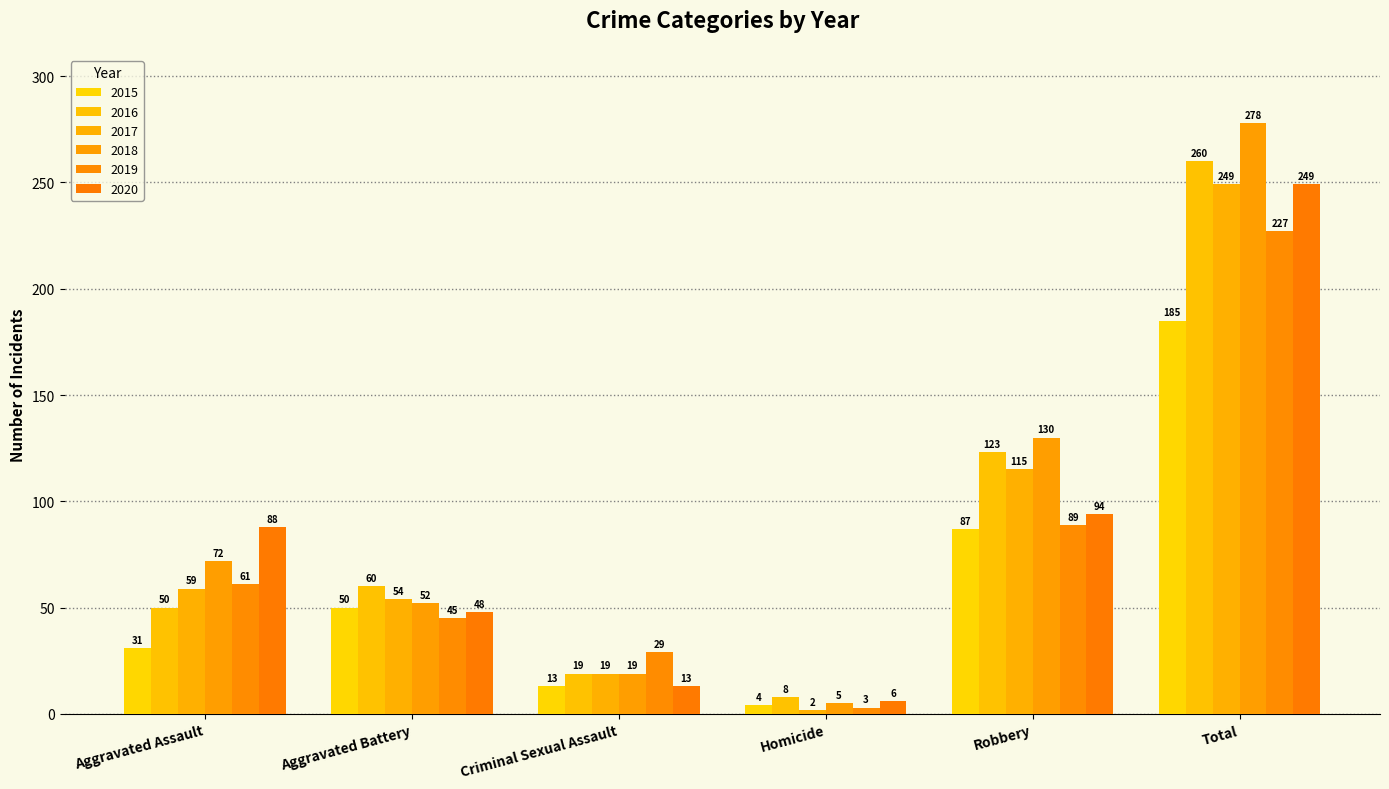

At how many categories does at least one series exceed 132?

1